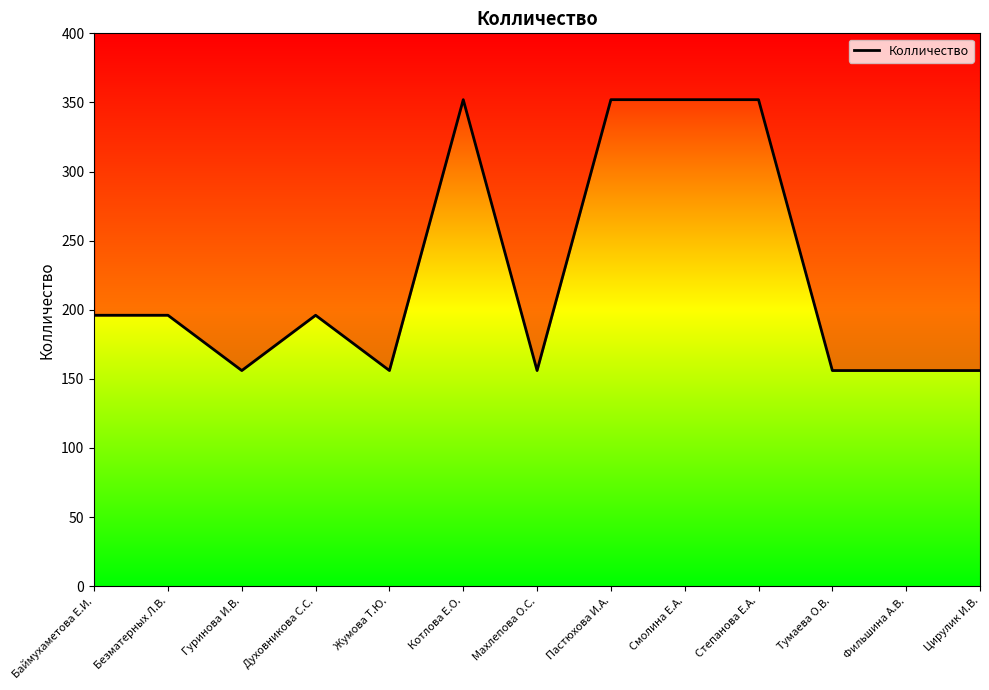

What position from the right is Степанова Е.А.?

4